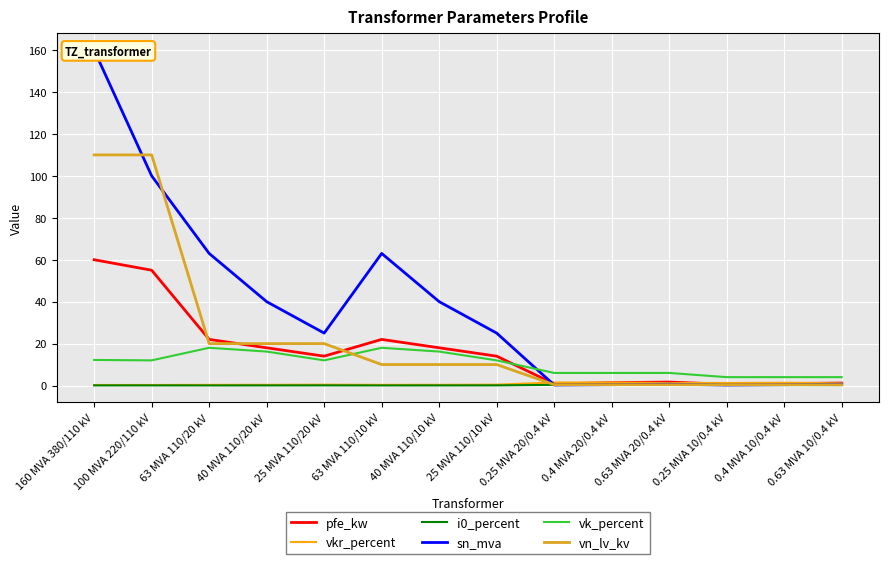

True or false: pfe_kw has a value of 60.0 at 160 MVA 380/110 kV.

True